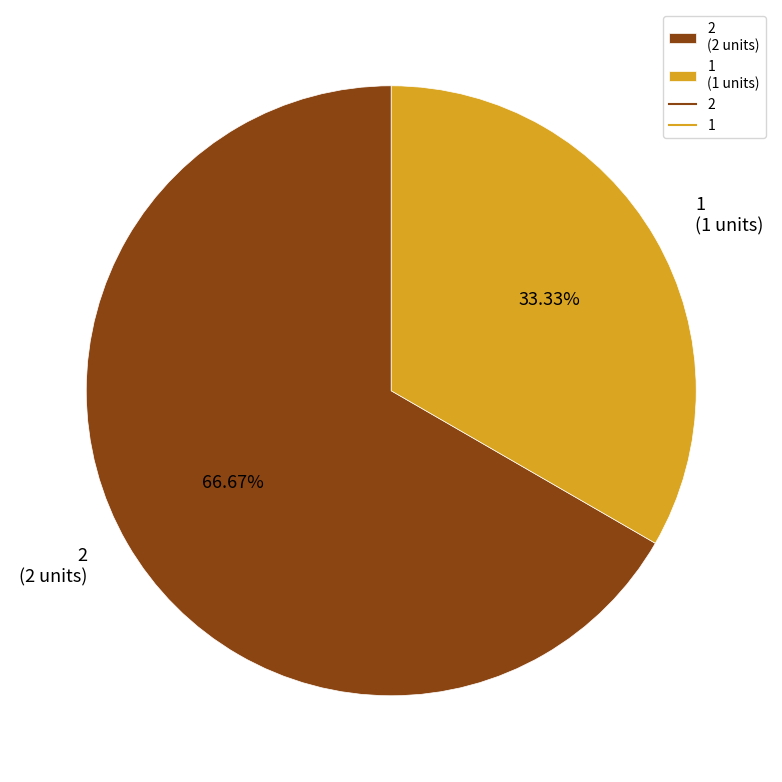

Do 1 and 2 together represent more than half of the pie?

Yes